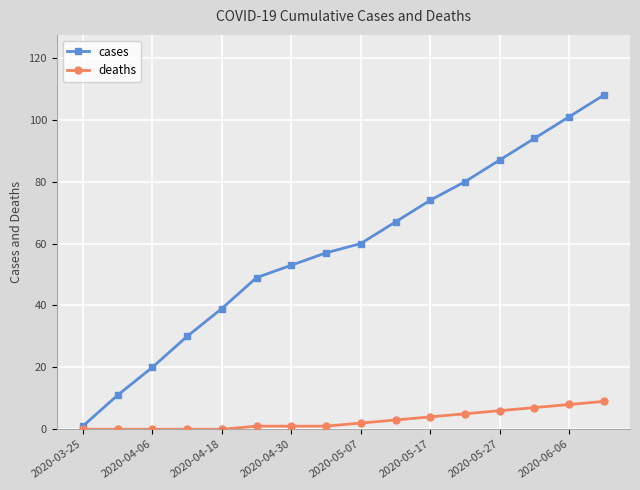

Rank the series by their maximum value, from lowest to highest.

deaths, cases